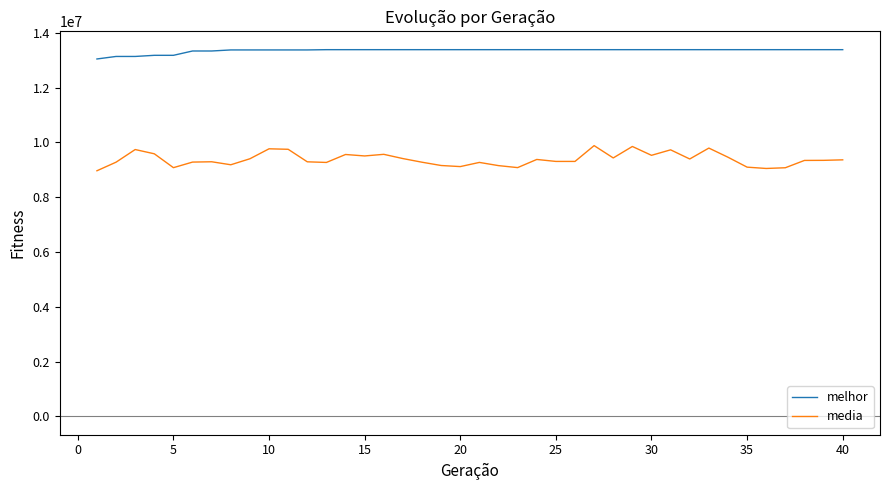

Which series has the largest range (max minus min)?

media